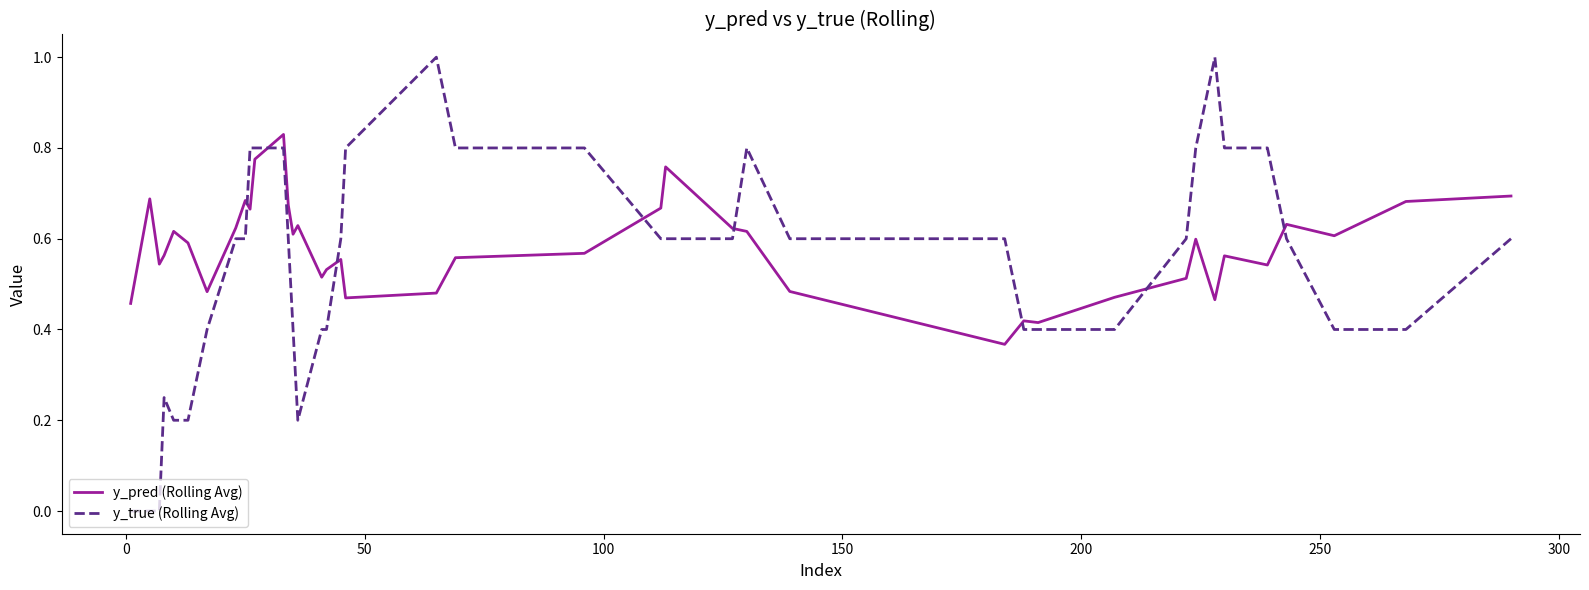

What is the sum of all y_true (Rolling Avg) values?

21.7